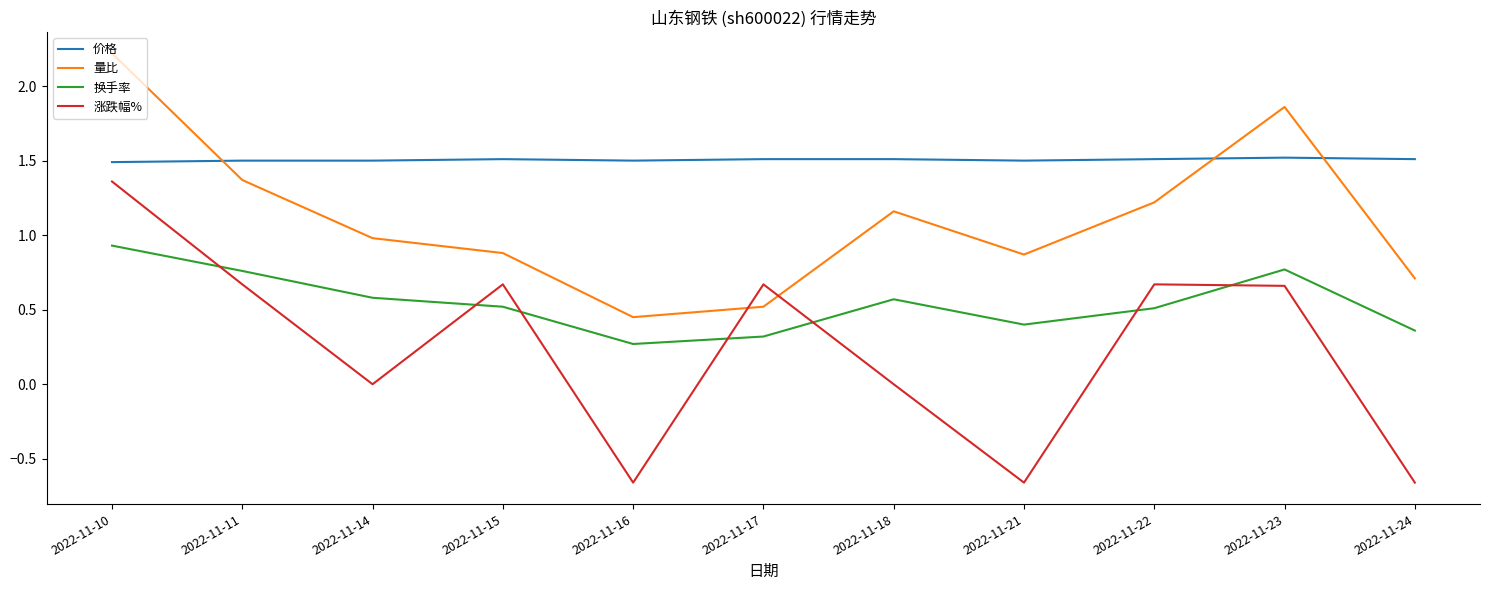

True or false: 换手率 has a value of 1.3 at 2022-11-10.

False